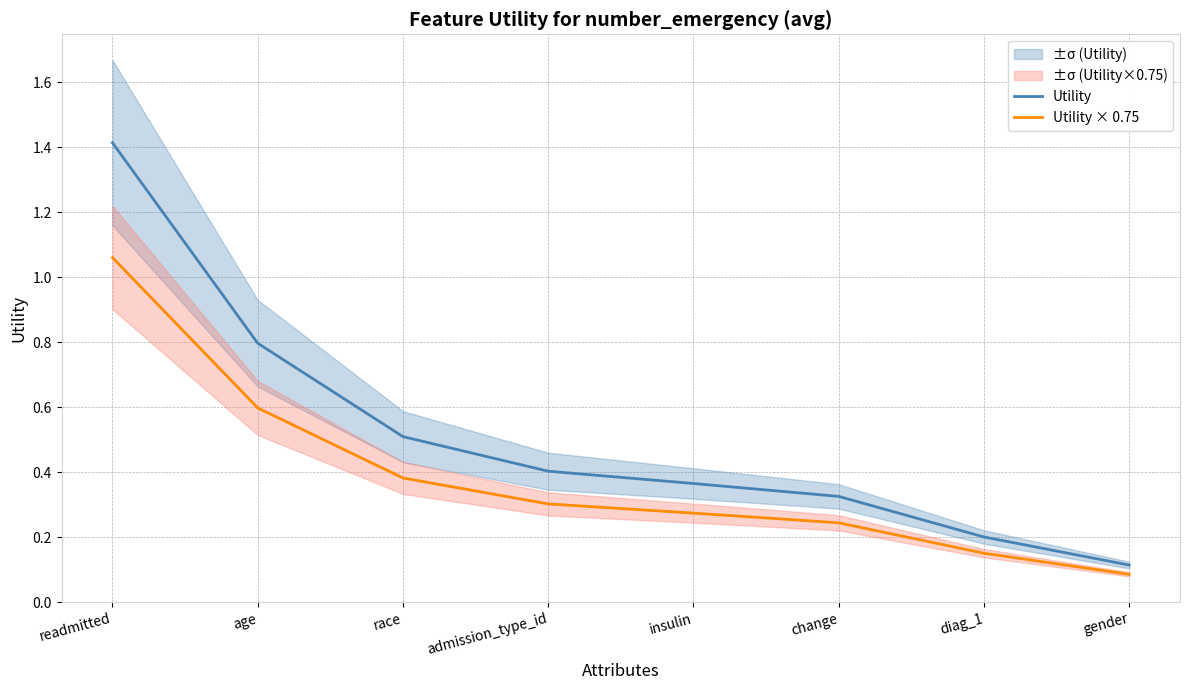

The value of Utility at race is 0.5. True or false?

True